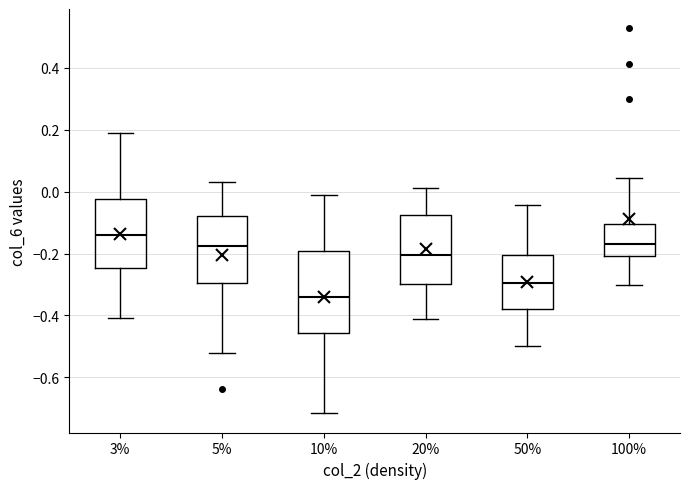

Comparing the boxes themselves (not the whiskers), which one is the tallest?

10%